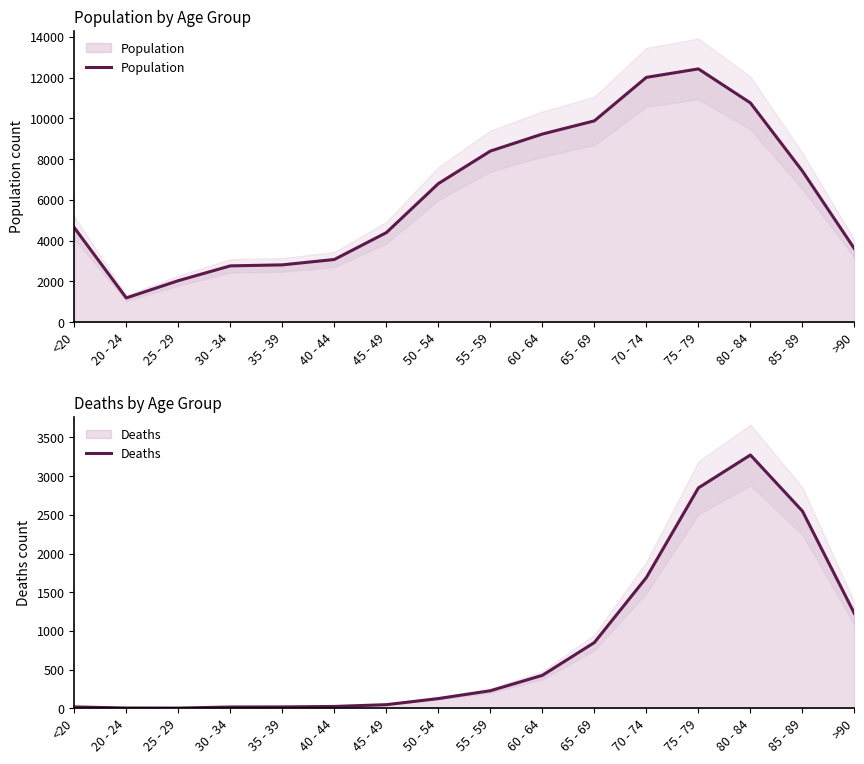

Does the chart display data point markers on the line(s)?

No